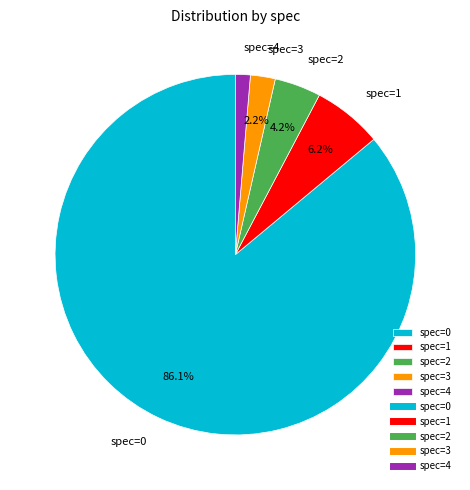

Rank the categories by value from lowest to highest.

spec=4, spec=3, spec=2, spec=1, spec=0